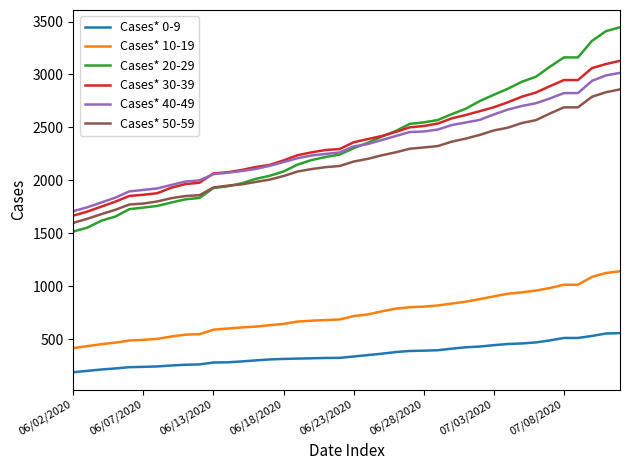

Which series has the largest range (max minus min)?

Cases* 20-29